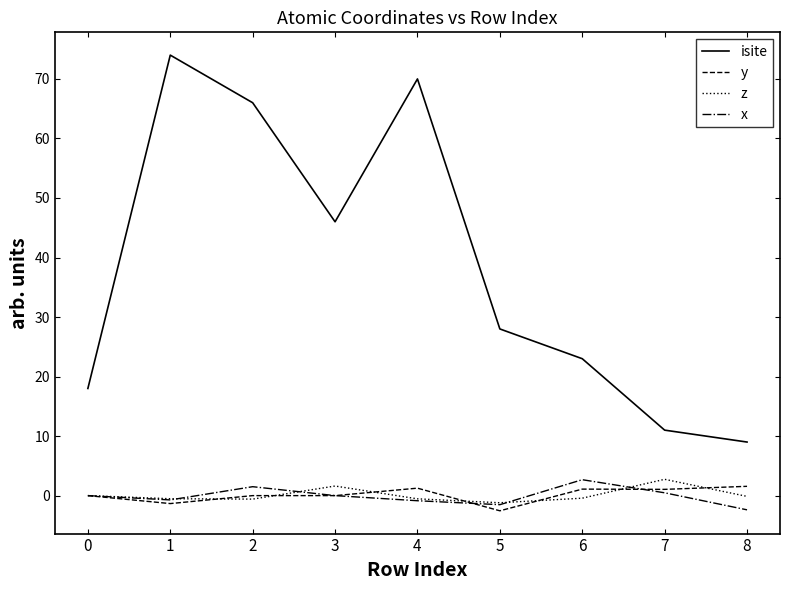

What is the sum of the x values at 0 and 2?

1.5